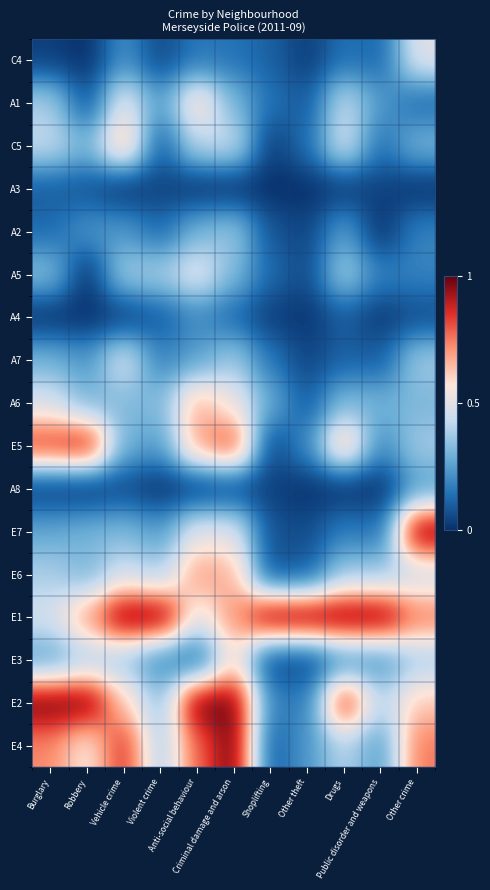

Reading right to left, transcribe all the data shown in this chart.

C4: Other crime=0.5	Public disorder and weapons=0.1	Drugs=0.1	Other theft=0.0	Shoplifting=0.1	Criminal damage and arson=0.1	Anti-social behaviour=0.2	Violent crime=0.1	Vehicle crime=0.2	Robbery=0.0	Burglary=0.0
A1: Other crime=0.1	Public disorder and weapons=0.2	Drugs=0.4	Other theft=0.1	Shoplifting=0.1	Criminal damage and arson=0.3	Anti-social behaviour=0.6	Violent crime=0.2	Vehicle crime=0.5	Robbery=0.1	Burglary=0.4
C5: Other crime=0.3	Public disorder and weapons=0.1	Drugs=0.5	Other theft=0.1	Shoplifting=0.0	Criminal damage and arson=0.4	Anti-social behaviour=0.4	Violent crime=0.1	Vehicle crime=0.7	Robbery=0.3	Burglary=0.4
A3: Other crime=0.0	Public disorder and weapons=0.0	Drugs=0.0	Other theft=0.0	Shoplifting=0.0	Criminal damage and arson=0.0	Anti-social behaviour=0.0	Violent crime=0.0	Vehicle crime=0.0	Robbery=0.1	Burglary=0.1
A2: Other crime=0.2	Public disorder and weapons=0.0	Drugs=0.3	Other theft=0.0	Shoplifting=0.1	Criminal damage and arson=0.4	Anti-social behaviour=0.3	Violent crime=0.1	Vehicle crime=0.2	Robbery=0.2	Burglary=0.1
A5: Other crime=0.2	Public disorder and weapons=0.2	Drugs=0.4	Other theft=0.1	Shoplifting=0.1	Criminal damage and arson=0.3	Anti-social behaviour=0.5	Violent crime=0.4	Vehicle crime=0.4	Robbery=0.0	Burglary=0.3
A4: Other crime=0.1	Public disorder and weapons=0.0	Drugs=0.1	Other theft=0.0	Shoplifting=0.0	Criminal damage and arson=0.1	Anti-social behaviour=0.2	Violent crime=0.1	Vehicle crime=0.0	Robbery=0.0	Burglary=0.0
A7: Other crime=0.4	Public disorder and weapons=0.1	Drugs=0.1	Other theft=0.0	Shoplifting=0.2	Criminal damage and arson=0.4	Anti-social behaviour=0.3	Violent crime=0.2	Vehicle crime=0.5	Robbery=0.2	Burglary=0.3
A6: Other crime=0.3	Public disorder and weapons=0.3	Drugs=0.3	Other theft=0.1	Shoplifting=0.3	Criminal damage and arson=0.5	Anti-social behaviour=0.7	Violent crime=0.3	Vehicle crime=0.3	Robbery=0.3	Burglary=0.5
E5: Other crime=0.4	Public disorder and weapons=0.2	Drugs=0.7	Other theft=0.2	Shoplifting=0.0	Criminal damage and arson=0.8	Anti-social behaviour=0.7	Violent crime=0.2	Vehicle crime=0.3	Robbery=0.9	Burglary=0.9
A8: Other crime=0.2	Public disorder and weapons=0.0	Drugs=0.0	Other theft=0.0	Shoplifting=0.0	Criminal damage and arson=0.0	Anti-social behaviour=0.0	Violent crime=0.0	Vehicle crime=0.1	Robbery=0.0	Burglary=0.0
E7: Other crime=1.0	Public disorder and weapons=0.1	Drugs=0.2	Other theft=0.1	Shoplifting=0.1	Criminal damage and arson=0.5	Anti-social behaviour=0.5	Violent crime=0.2	Vehicle crime=0.3	Robbery=0.3	Burglary=0.3
E6: Other crime=0.4	Public disorder and weapons=0.4	Drugs=0.4	Other theft=0.1	Shoplifting=0.1	Criminal damage and arson=0.7	Anti-social behaviour=0.7	Violent crime=0.4	Vehicle crime=0.5	Robbery=0.3	Burglary=0.4
E1: Other crime=0.8	Public disorder and weapons=1.0	Drugs=1.0	Other theft=1.0	Shoplifting=1.0	Criminal damage and arson=0.7	Anti-social behaviour=0.5	Violent crime=1.0	Vehicle crime=1.0	Robbery=0.7	Burglary=0.5
E3: Other crime=0.4	Public disorder and weapons=0.2	Drugs=0.2	Other theft=0.0	Shoplifting=0.0	Criminal damage and arson=0.6	Anti-social behaviour=0.1	Violent crime=0.2	Vehicle crime=0.4	Robbery=0.4	Burglary=0.3
E2: Other crime=0.6	Public disorder and weapons=0.4	Drugs=0.9	Other theft=0.2	Shoplifting=0.2	Criminal damage and arson=1.0	Anti-social behaviour=1.0	Violent crime=0.3	Vehicle crime=0.6	Robbery=1.0	Burglary=1.0
E4: Other crime=0.8	Public disorder and weapons=0.2	Drugs=0.4	Other theft=0.2	Shoplifting=0.1	Criminal damage and arson=1.0	Anti-social behaviour=0.8	Violent crime=0.4	Vehicle crime=0.9	Robbery=0.5	Burglary=0.7